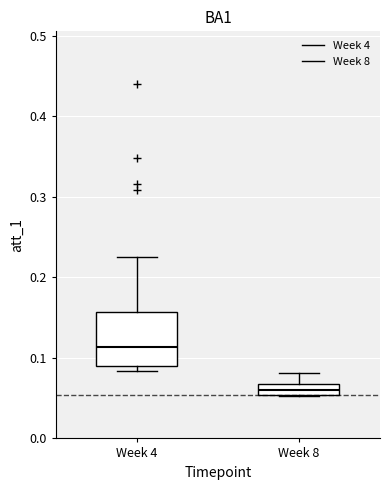

Where is the lower edge of the box for Week 8 on the y-axis? The values are not printed on the chart, so give them approximately, as read against the axis.

0.05